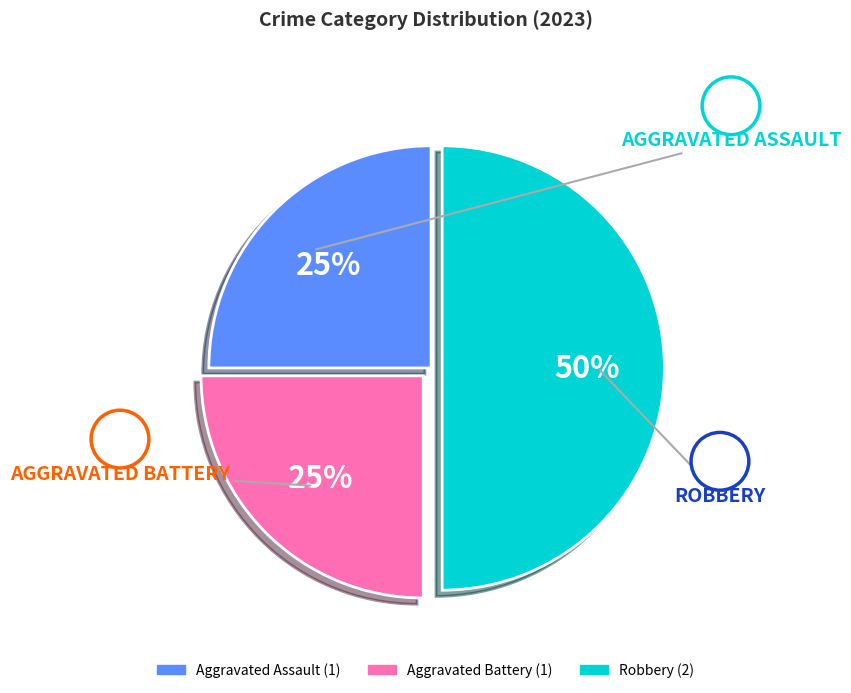

Is Aggravated Battery the majority of the pie?

No